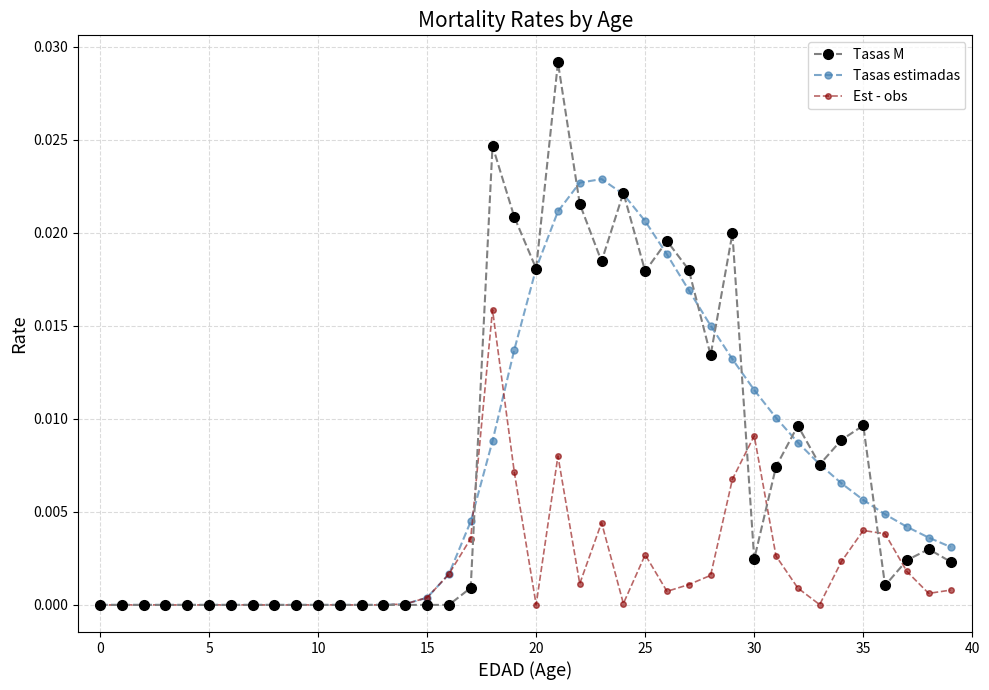

List the series in order of their peak value, lowest first.

Est - obs, Tasas estimadas, Tasas M